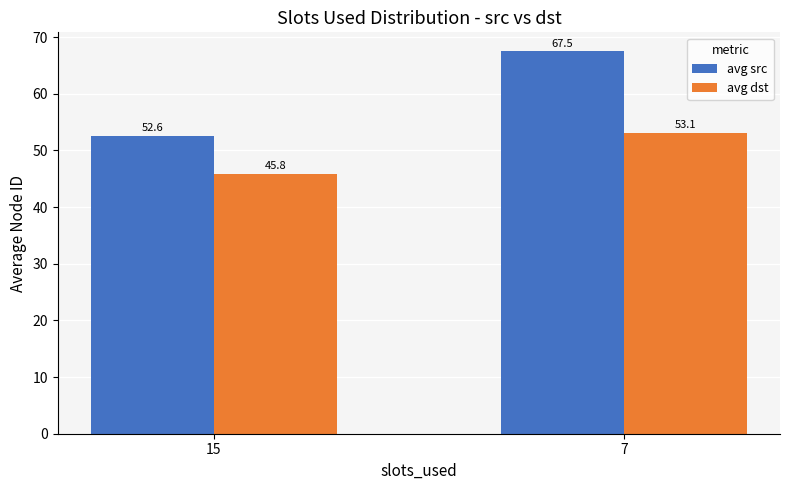

What is the difference between the maximum and minimum values in the avg src series?

14.9